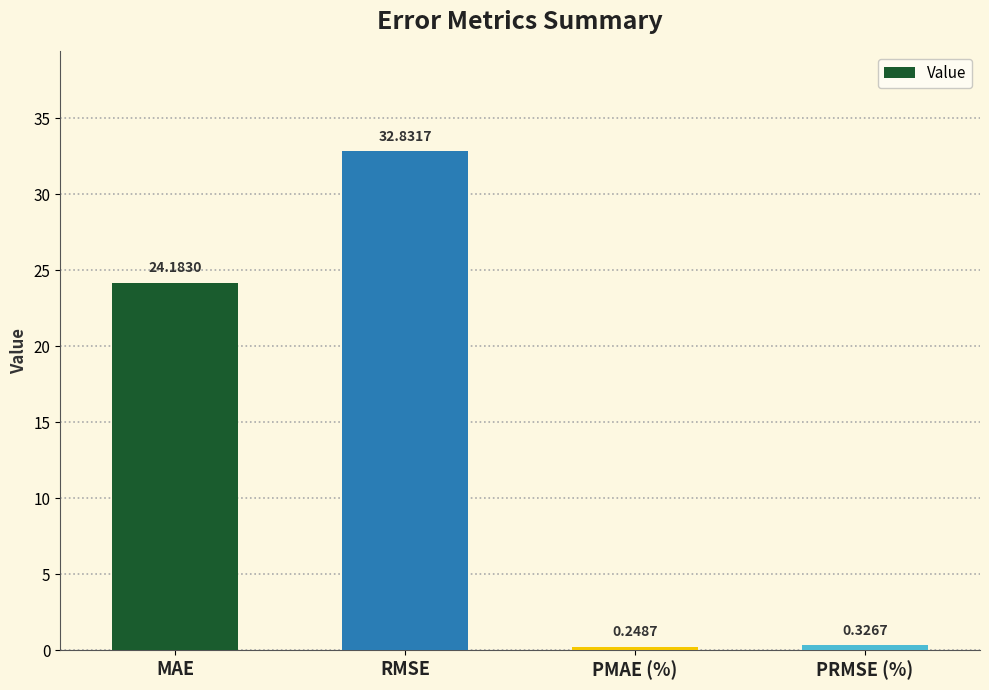

What is the label of the 3rd bar from the left?

PMAE (%)